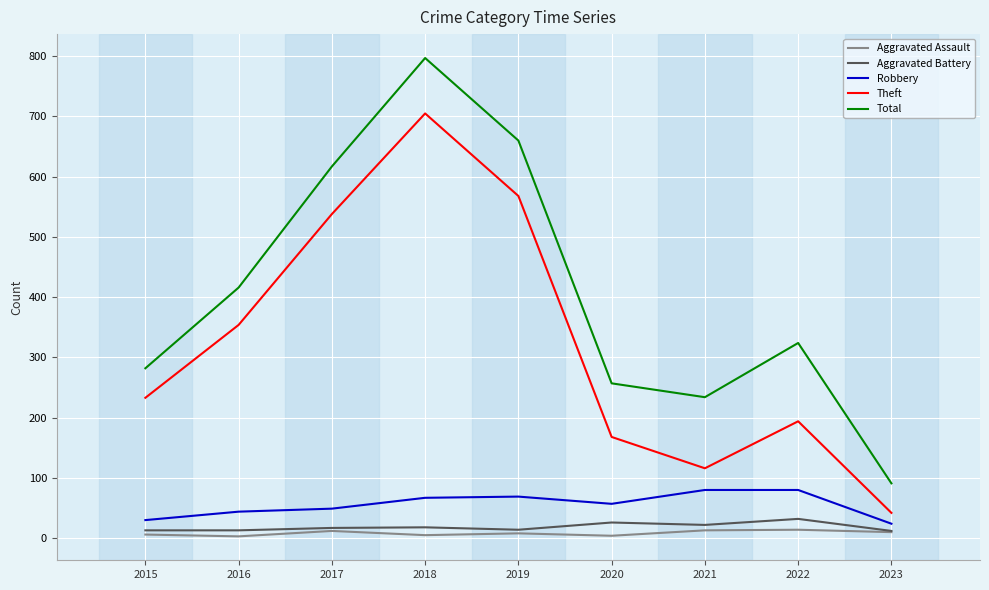

What is the greatest value displayed?

797